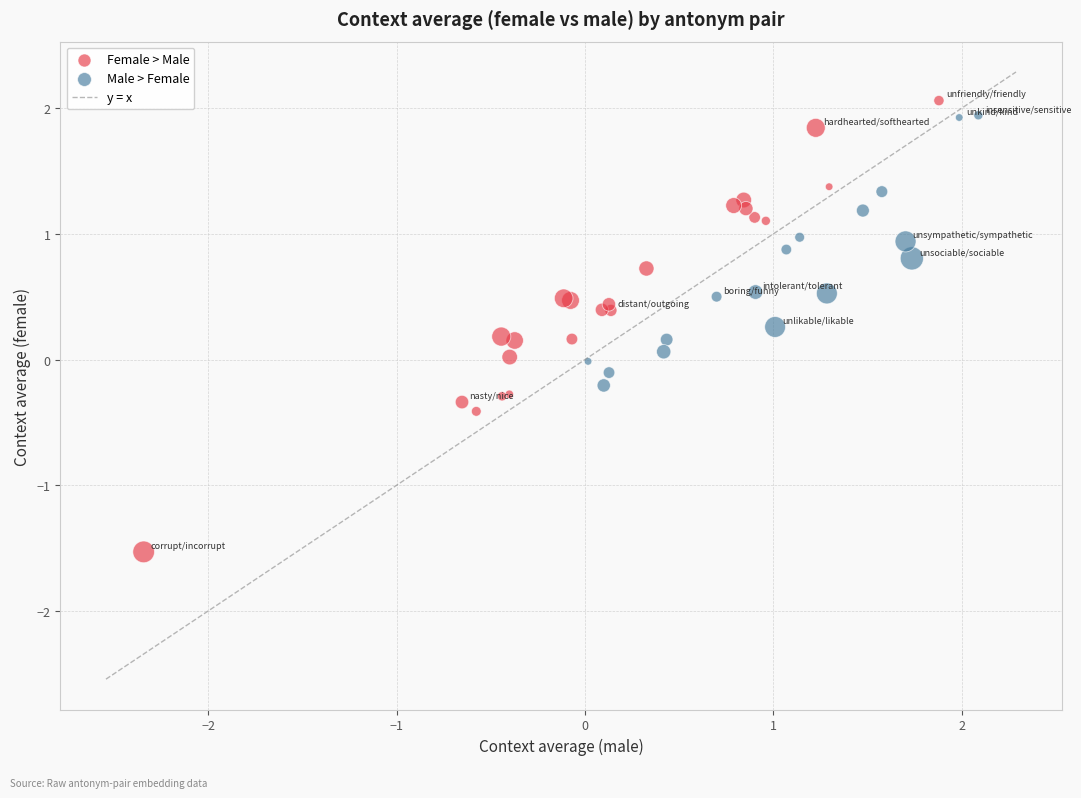

Which series has the widest spread of Y values?

Female > Male